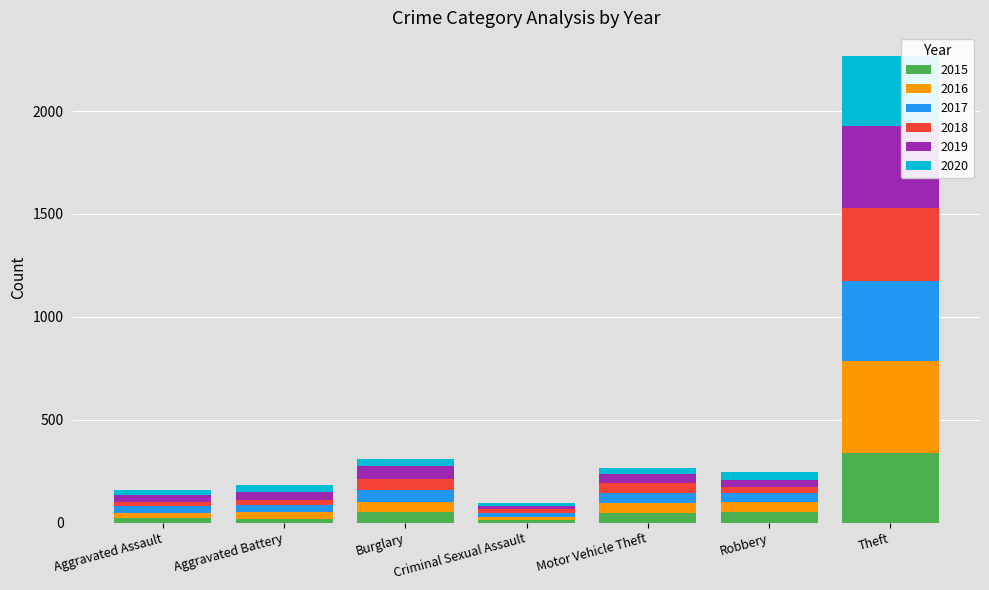

True or false: 2015 has a value of 50 at Robbery.

True